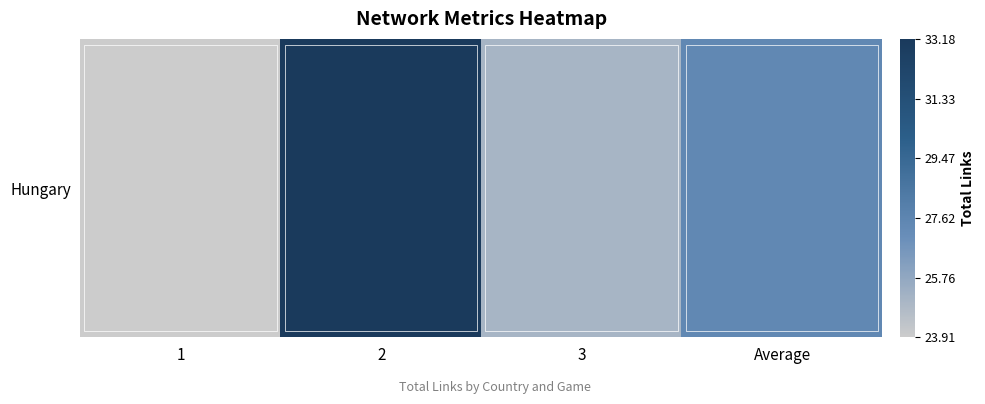

Count the number of values greater than 27.

2